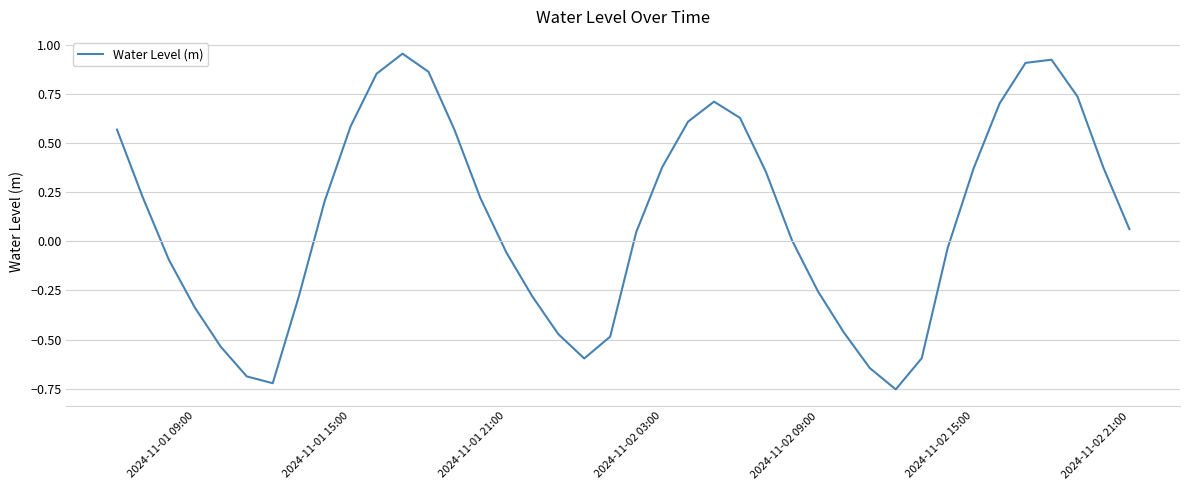

How many lines are shown in the chart?

1